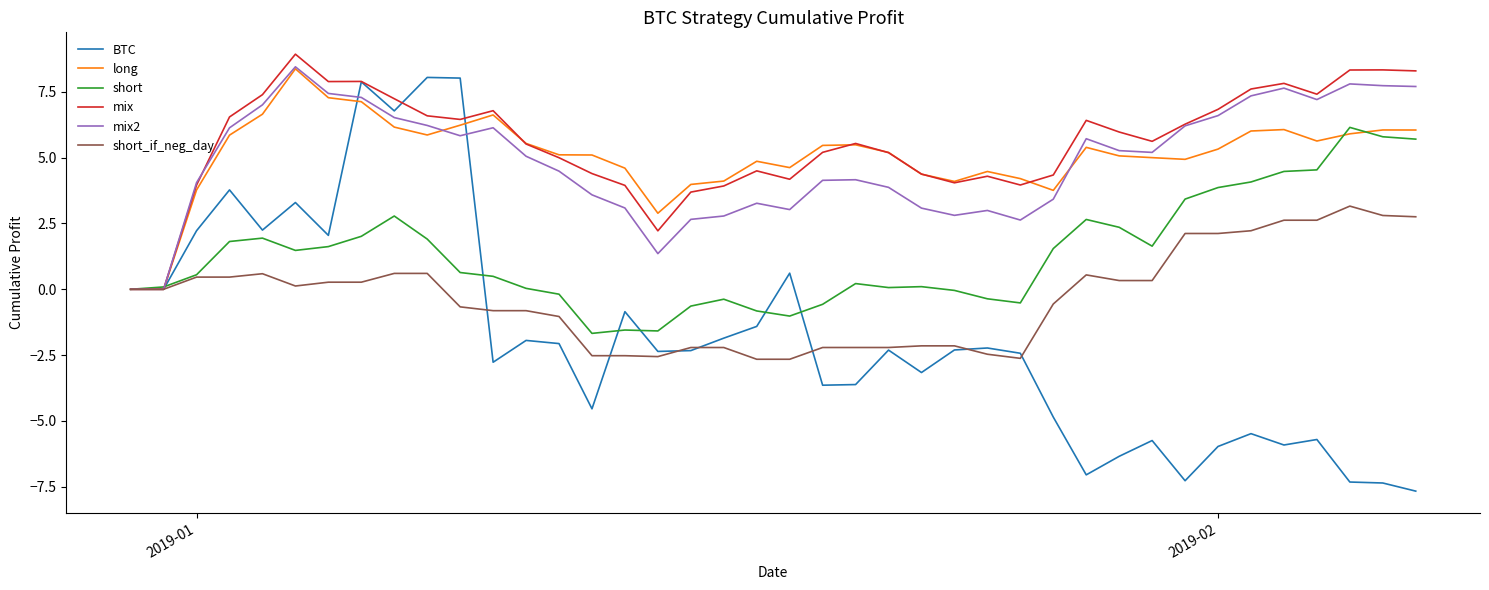

What is the maximum value for mix2?

8.5